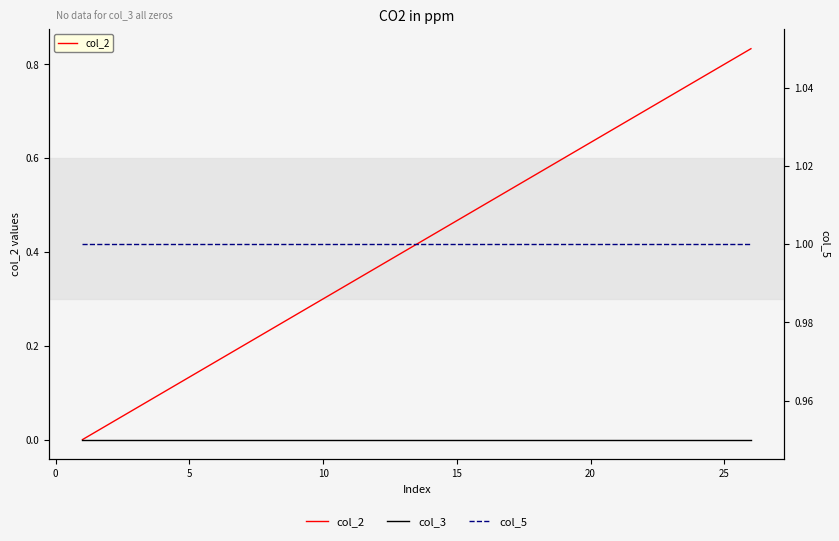

True or false: col_2 has more than 2 interior local peaks.

False